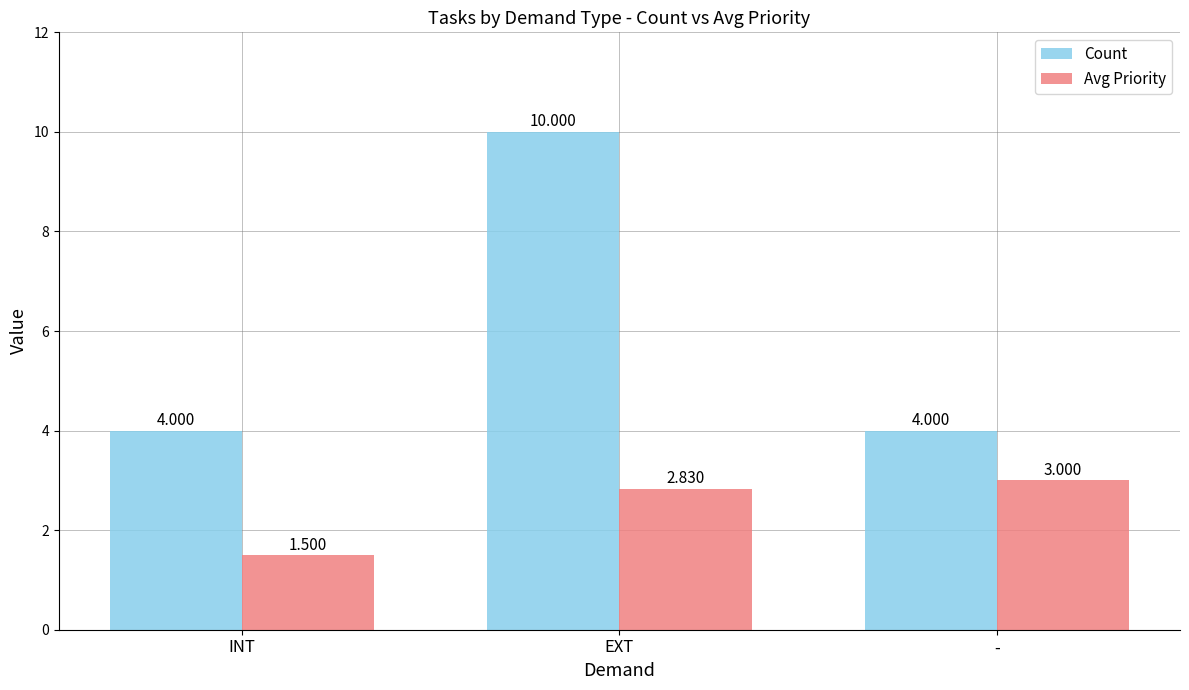

What position from the left is INT?

1